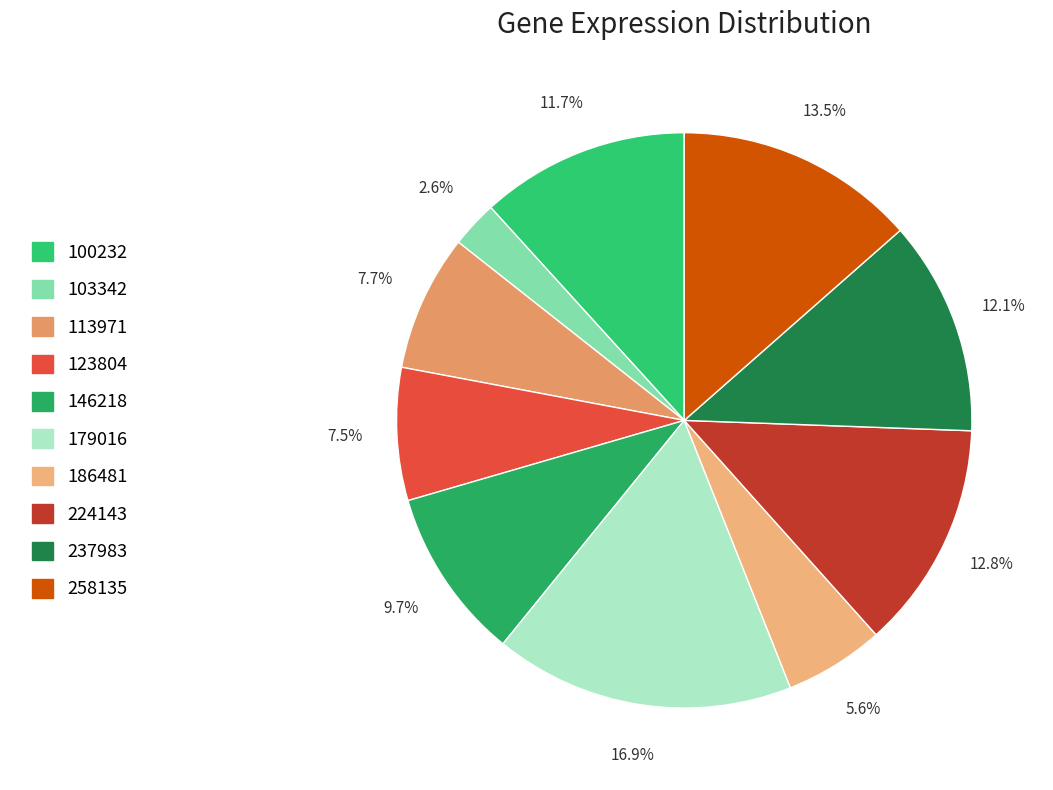

Which has a higher value, 224143 or 100232?

224143